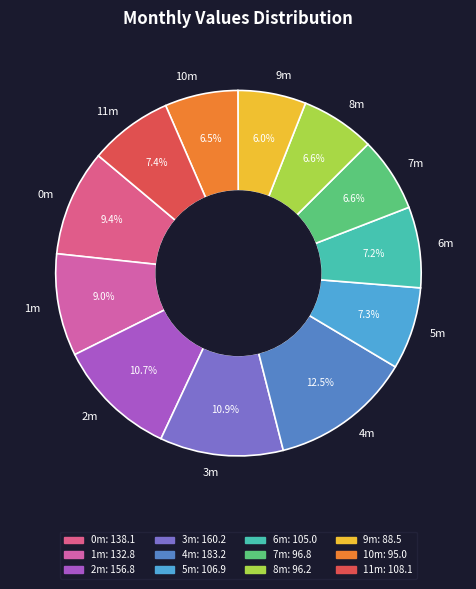

True or false: 4m accounts for 1% of the total.

False